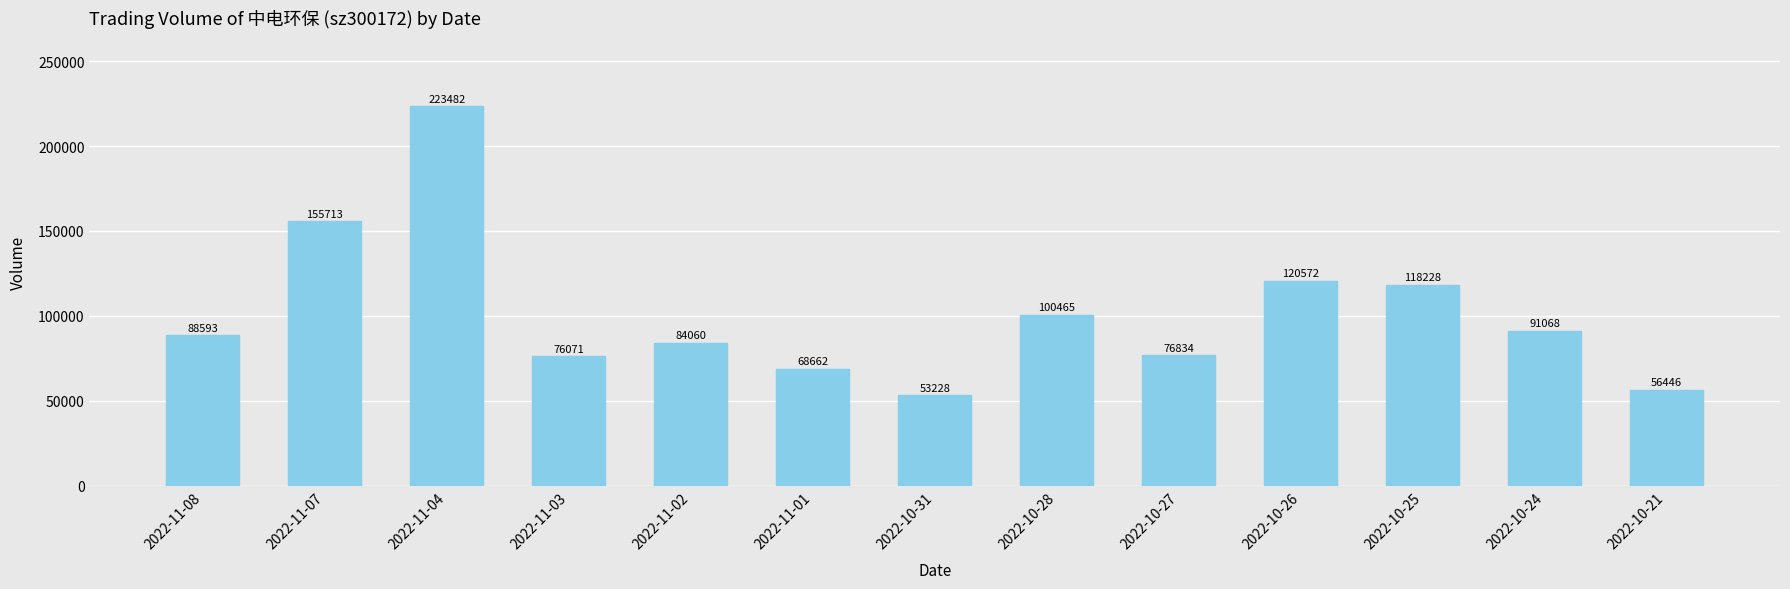

What is the difference between the maximum and minimum values?

170254